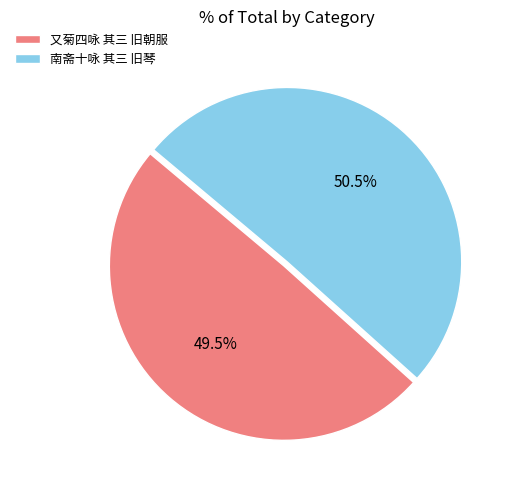

Is the sum of 南斋十咏 其三 旧琴 and 又菊四咏 其三 旧朝服 greater than half?

Yes